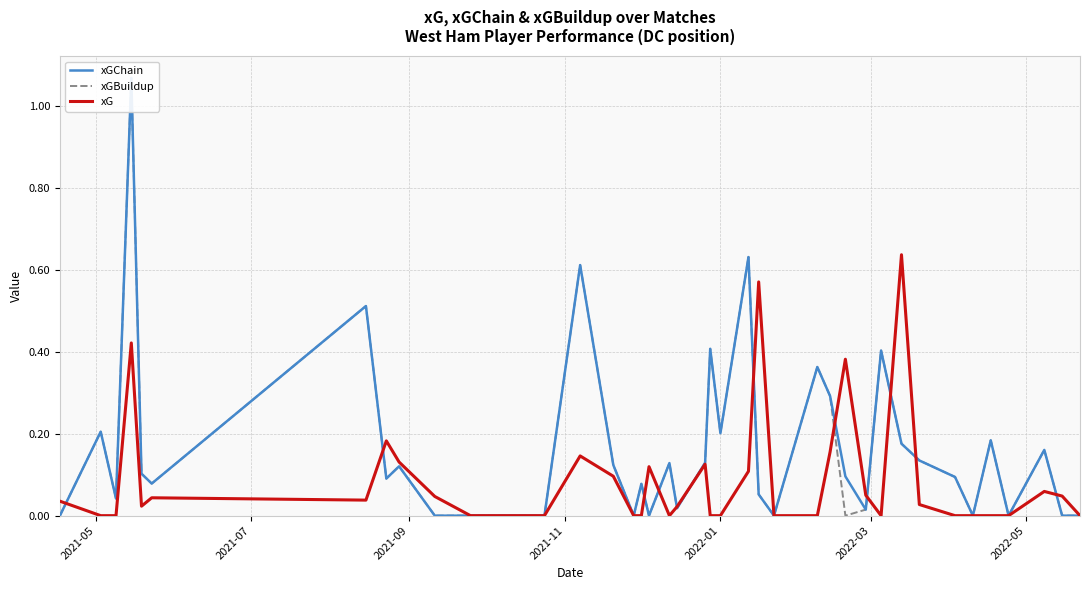

What is the label of the 2nd point from the left?

2021-07